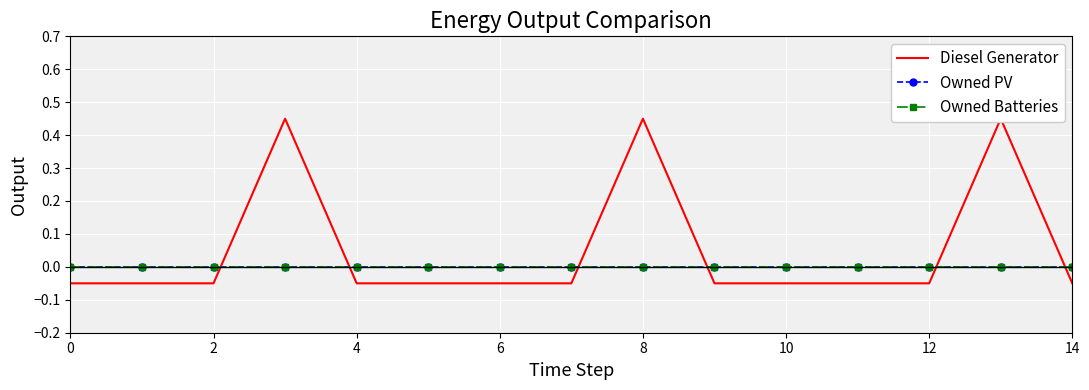

What is the difference between the highest and lowest values at 9?

0.1